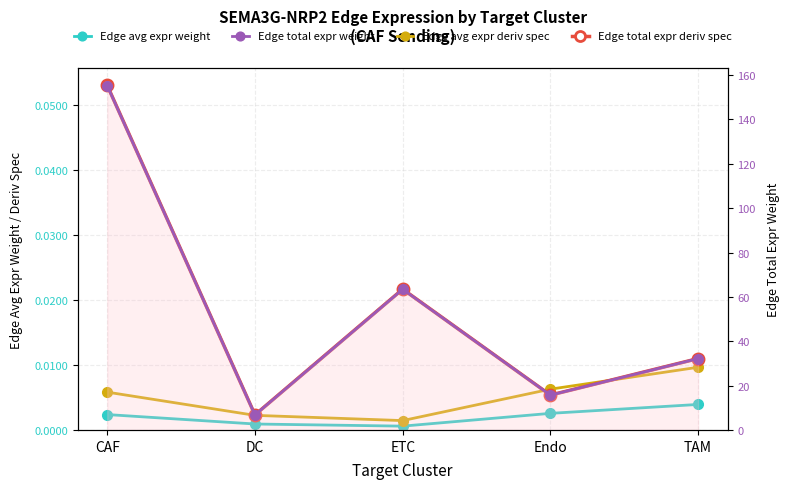

What is the label of the 1st point from the right?

TAM